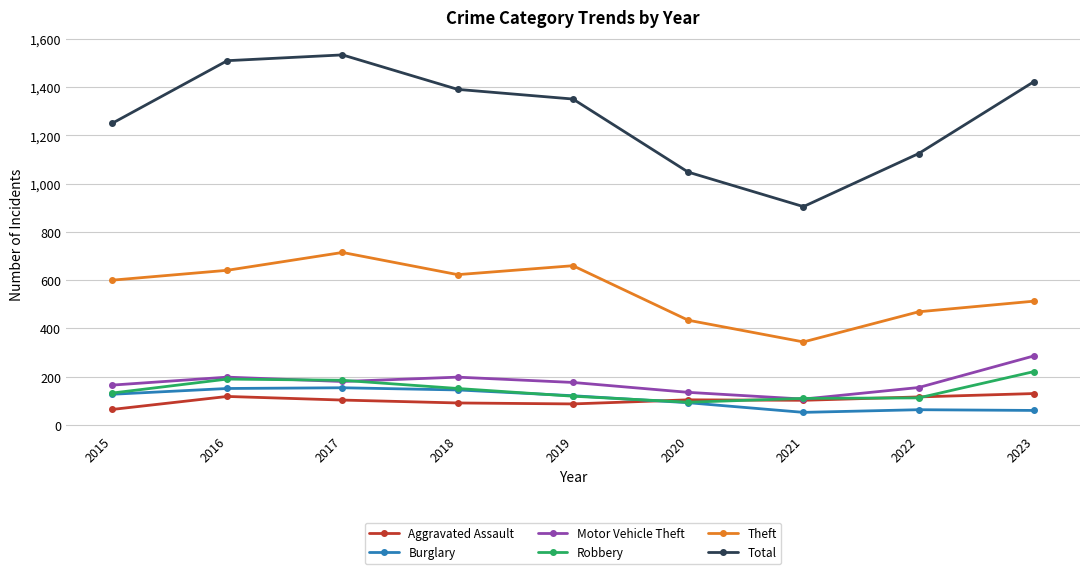

True or false: Theft and Total intersect in this chart.

False